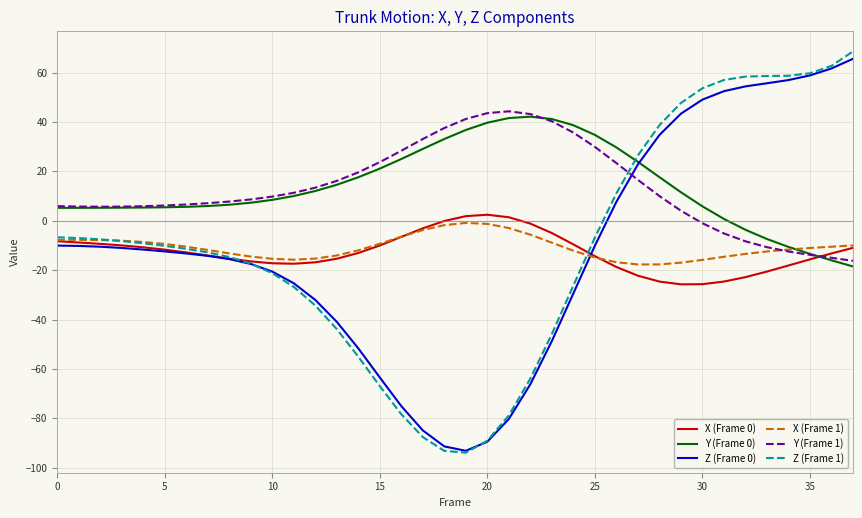

True or false: X (Frame 1) and Y (Frame 0) cross at least once.

True